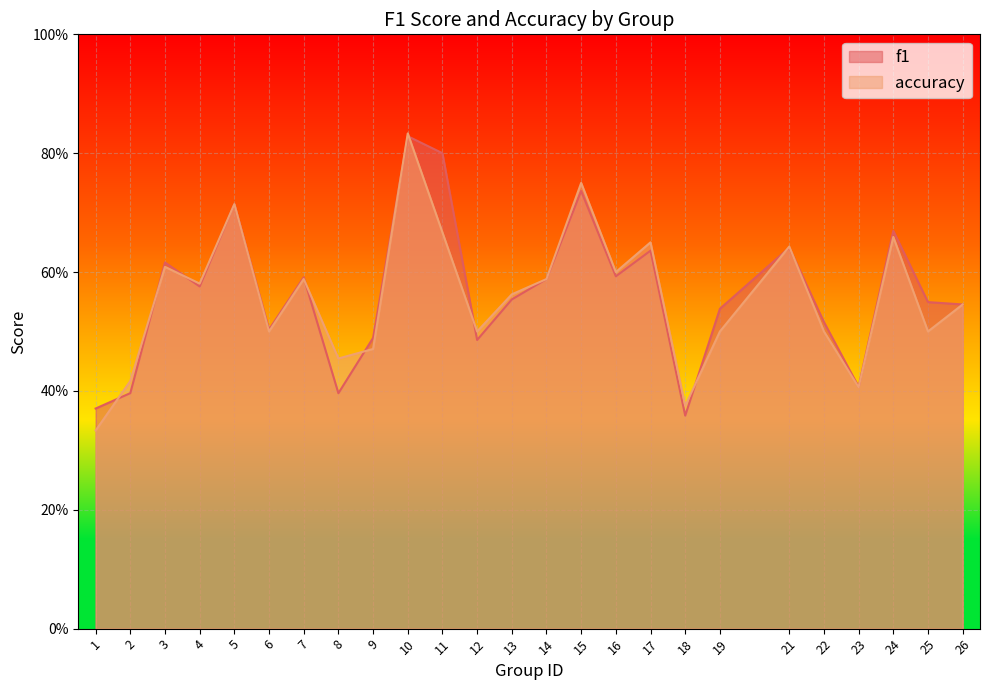

How many interior local peaks does the f1 series have?

8